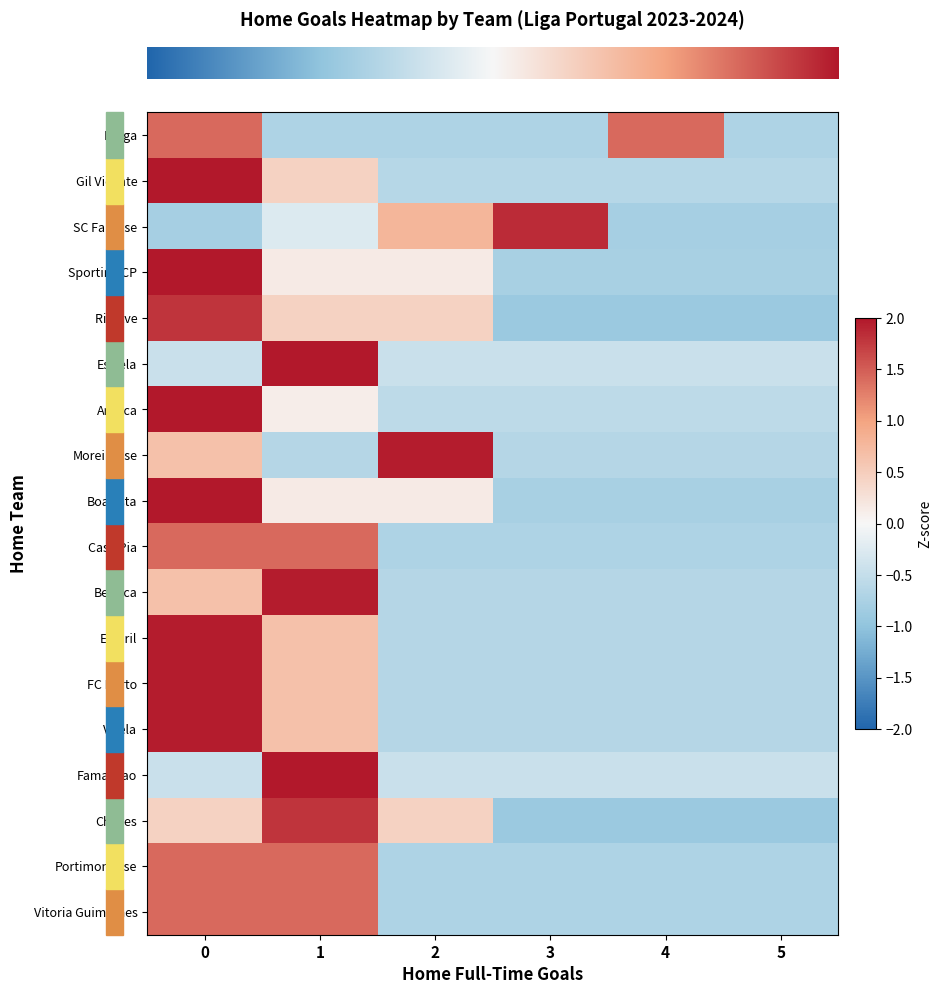

Reading left to right, extract all data points from this chart.

row_0: 0=1.4	1=-0.7	2=-0.7	3=-0.7	4=1.4	5=-0.7
row_1: 0=2.1	1=0.4	2=-0.6	3=-0.6	4=-0.6	5=-0.6
row_2: 0=-0.8	1=-0.3	2=0.8	3=1.8	4=-0.8	5=-0.8
row_3: 0=2.0	1=0.2	2=0.2	3=-0.8	4=-0.8	5=-0.8
row_4: 0=1.8	1=0.4	2=0.4	3=-0.9	4=-0.9	5=-0.9
row_5: 0=-0.4	1=2.2	2=-0.4	3=-0.4	4=-0.4	5=-0.4
row_6: 0=2.2	1=0.1	2=-0.6	3=-0.6	4=-0.6	5=-0.6
row_7: 0=0.7	1=-0.7	2=2.0	3=-0.7	4=-0.7	5=-0.7
row_8: 0=2.0	1=0.2	2=0.2	3=-0.8	4=-0.8	5=-0.8
row_9: 0=1.4	1=1.4	2=-0.7	3=-0.7	4=-0.7	5=-0.7
row_10: 0=0.7	1=2.0	2=-0.7	3=-0.7	4=-0.7	5=-0.7
row_11: 0=2.0	1=0.7	2=-0.7	3=-0.7	4=-0.7	5=-0.7
row_12: 0=2.0	1=0.7	2=-0.7	3=-0.7	4=-0.7	5=-0.7
row_13: 0=2.0	1=0.7	2=-0.7	3=-0.7	4=-0.7	5=-0.7
row_14: 0=-0.4	1=2.2	2=-0.4	3=-0.4	4=-0.4	5=-0.4
row_15: 0=0.4	1=1.8	2=0.4	3=-0.9	4=-0.9	5=-0.9
row_16: 0=1.4	1=1.4	2=-0.7	3=-0.7	4=-0.7	5=-0.7
row_17: 0=1.4	1=1.4	2=-0.7	3=-0.7	4=-0.7	5=-0.7